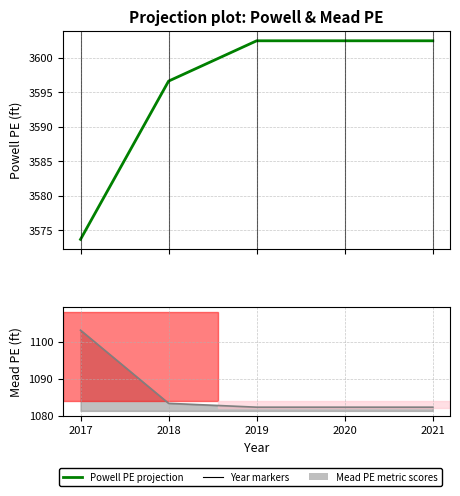

Is it true that the value at 2021 is 2497.8?

False